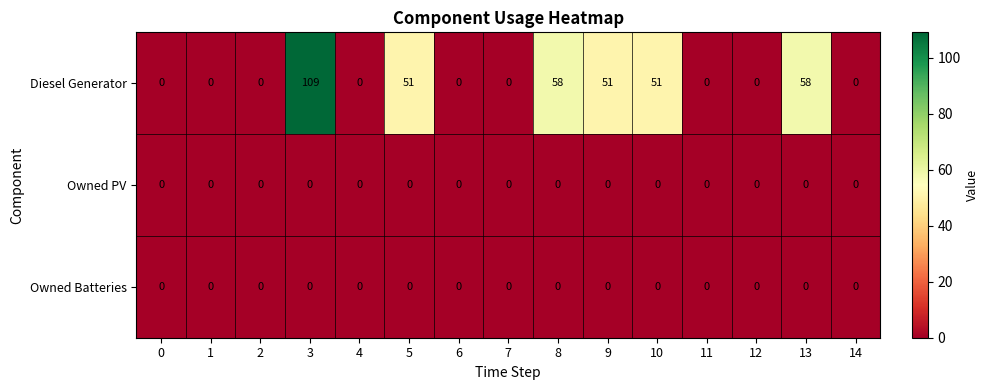

The Owned Batteries series shows 0 at 9. True or false?

True